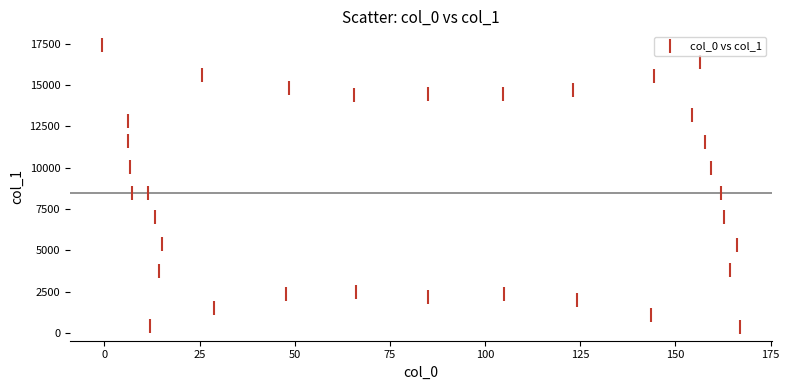

What is the range of X values (max minus min)?

167.6